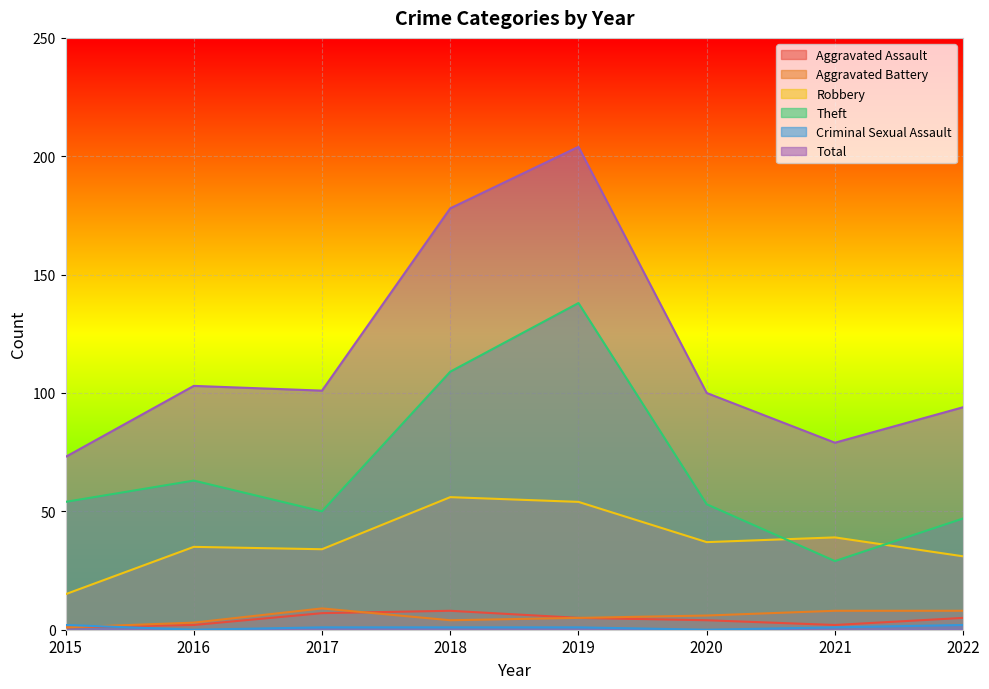

Is it true that Theft equals 33 at 2017?

False